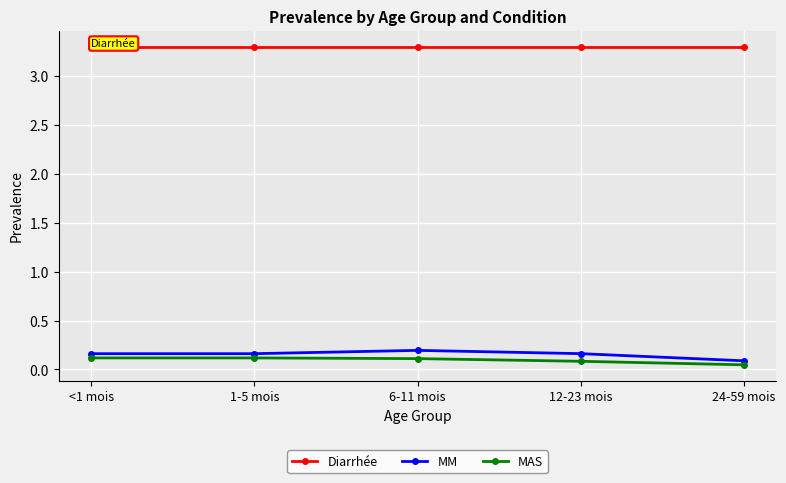

What is the difference between the second highest and minimum values in the MM series?

0.1